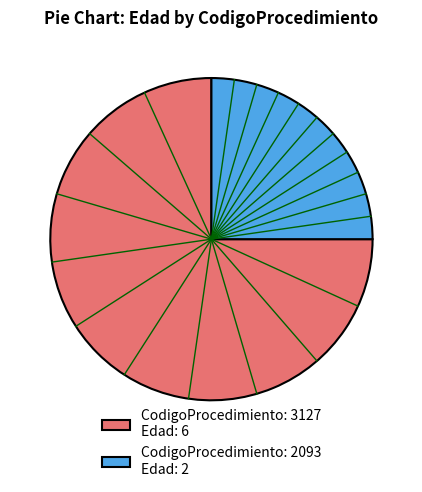

The CodigoProcedimiento: 3127 Edad: 6 slice represents 62% of the pie. True or false?

False